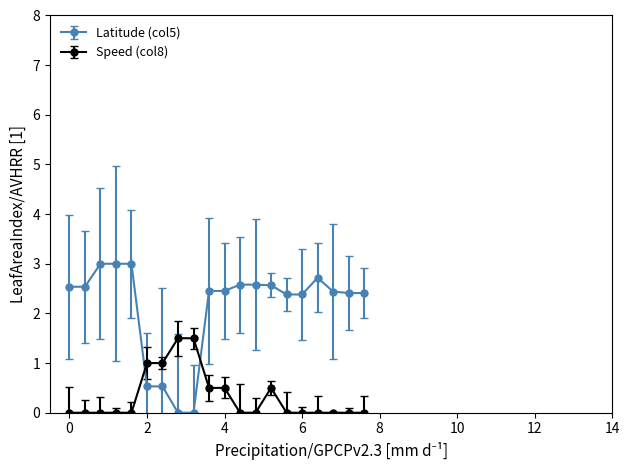

Which series has the largest total across all categories?

Latitude (col5)